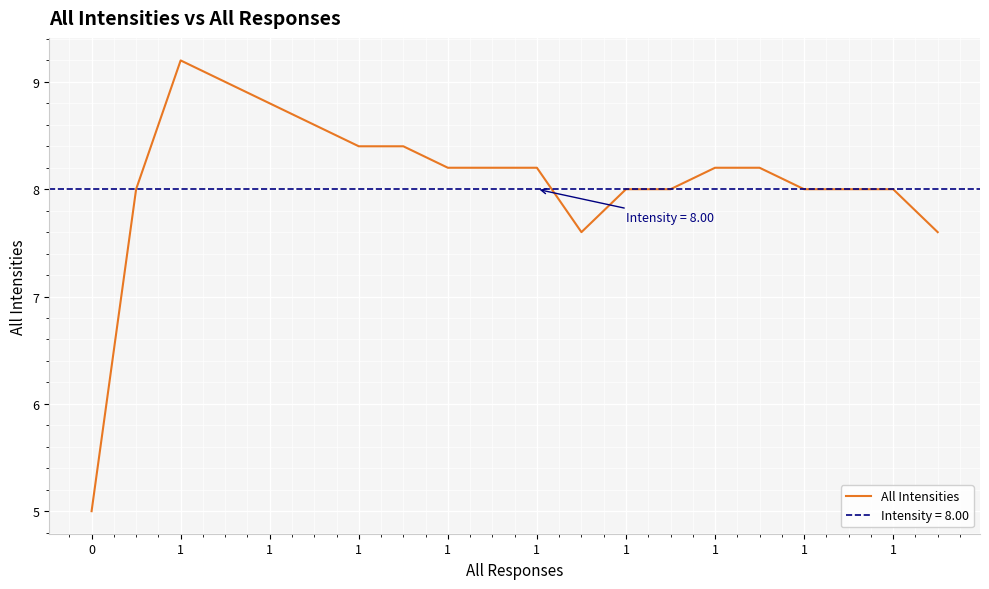

What is the difference between the maximum and minimum values?

4.2